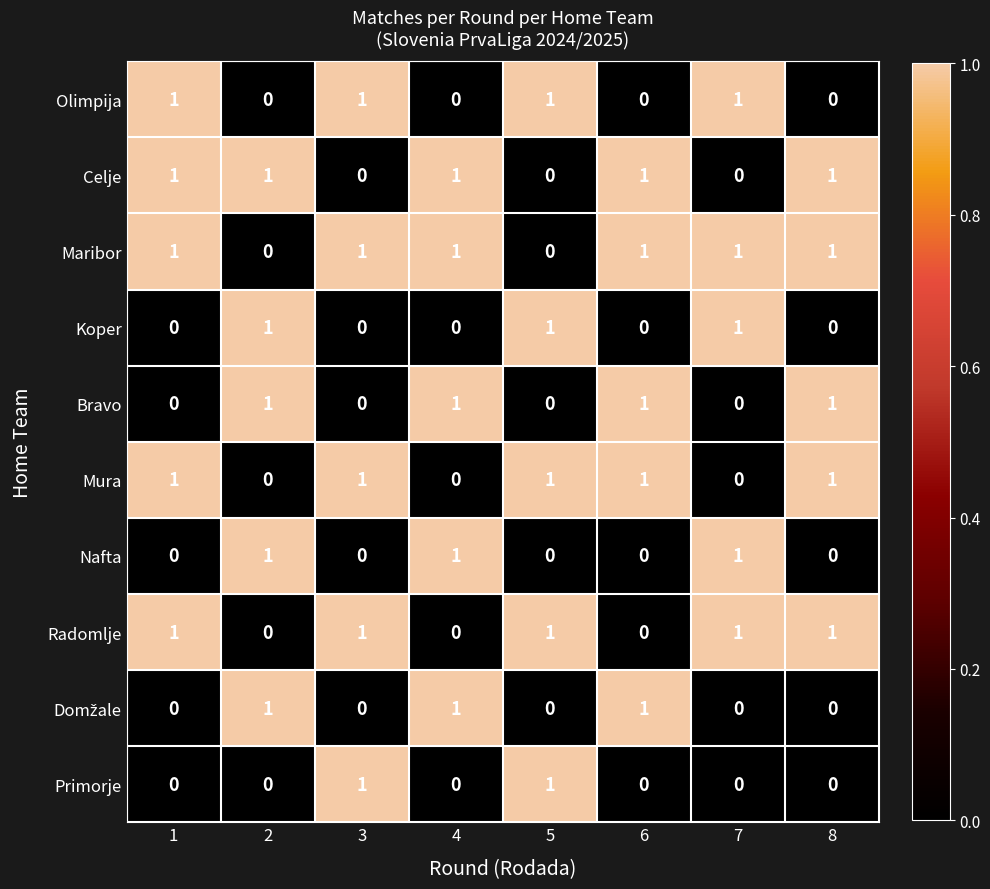

What is the total value across all series at 8?

5